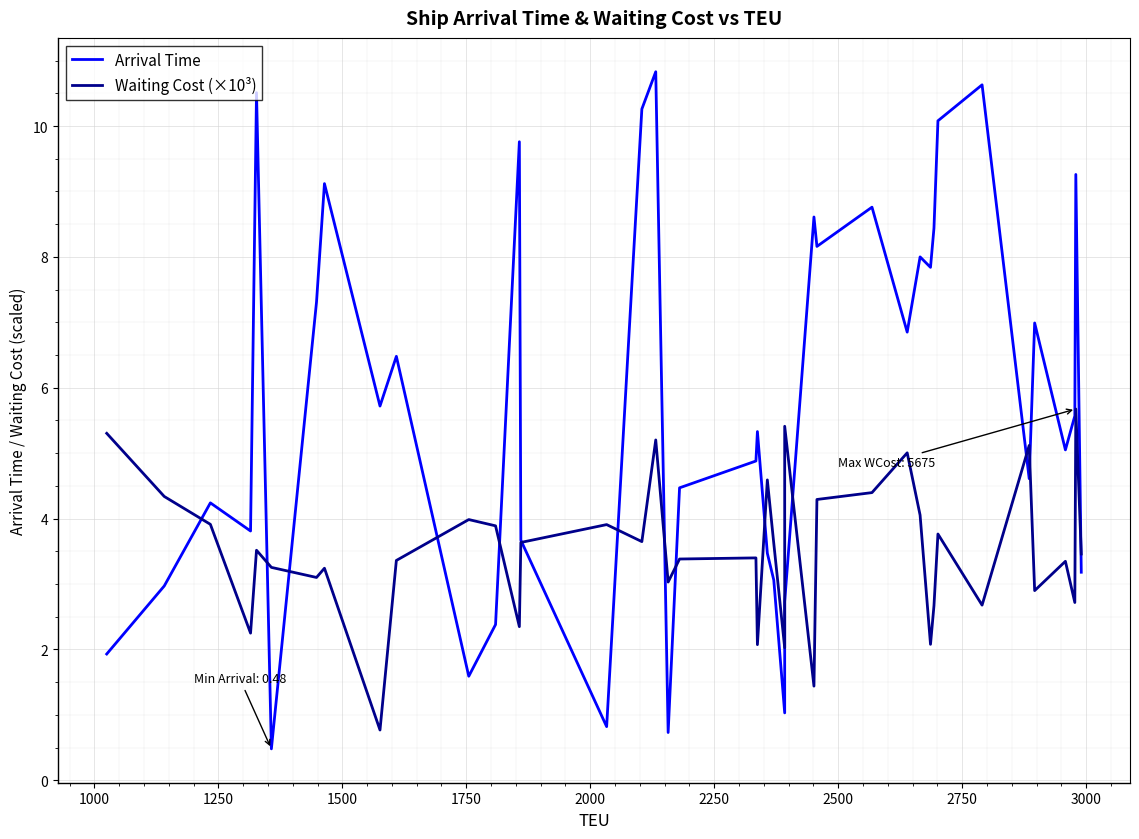

What is the sum of the Waiting Cost (×10³) values at 1250 and 2000?

7.2